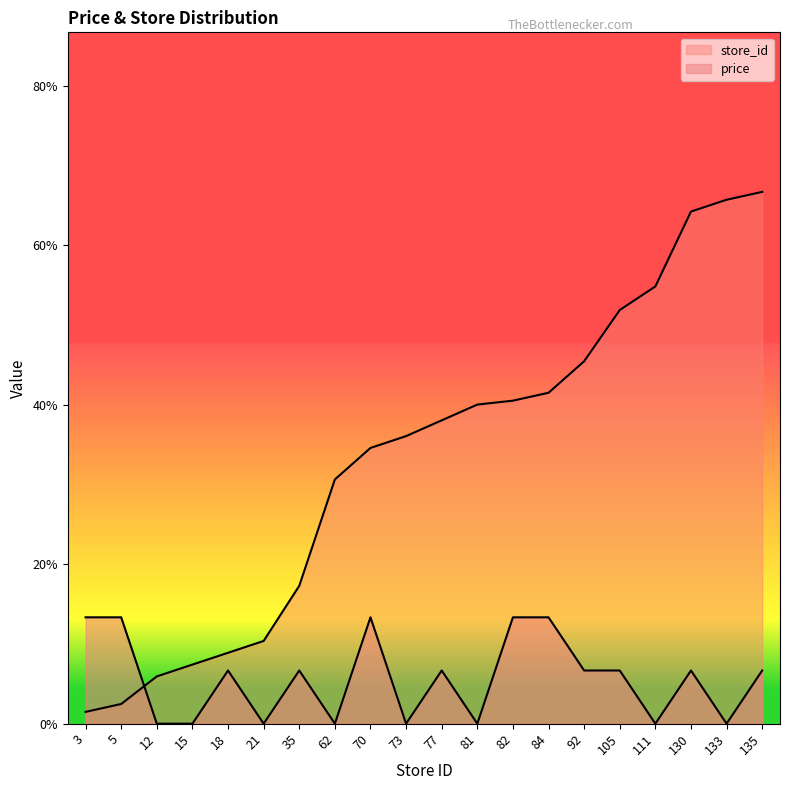

Reading left to right, extract all data points from this chart.

price: 50.0	50.0	30.0	30.0	40.0	30.0	40.0	30.0	50.0	30.0	40.0	30.0	50.0	50.0	40.0	40.0	30.0	40.0	30.0	40.0
store_id: 32.2	33.7	38.9	41.1	43.3	45.6	55.9	75.9	81.9	84.1	87.0	90.0	90.7	92.2	98.1	107.8	112.2	126.3	128.5	130.0